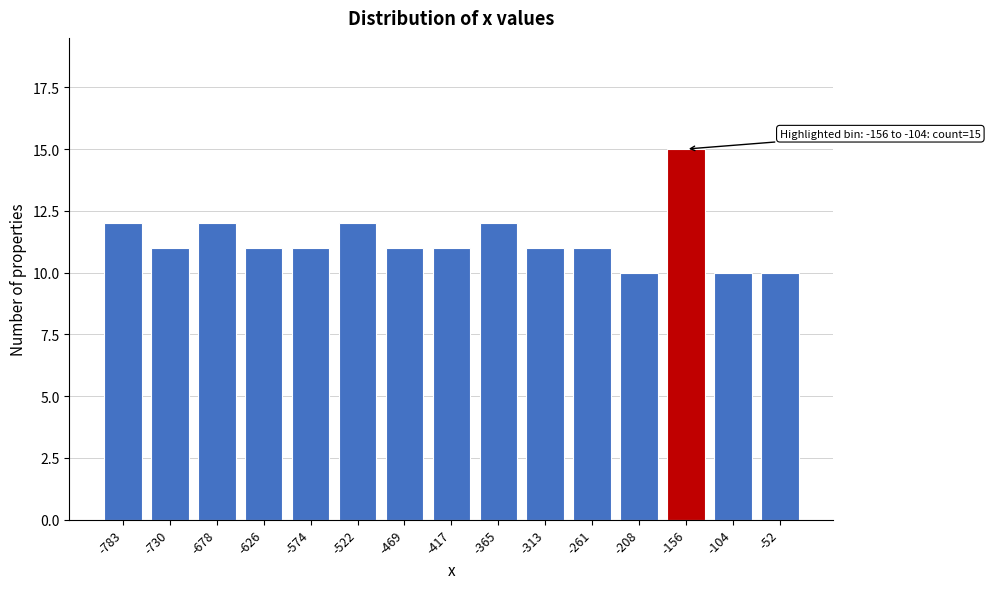

Reading left to right, extract all data points from this chart.

-783=12	-730=11	-678=12	-626=11	-574=11	-522=12	-469=11	-417=11	-365=12	-313=11	-261=11	-208=10	-156=15	-104=10	-52=10